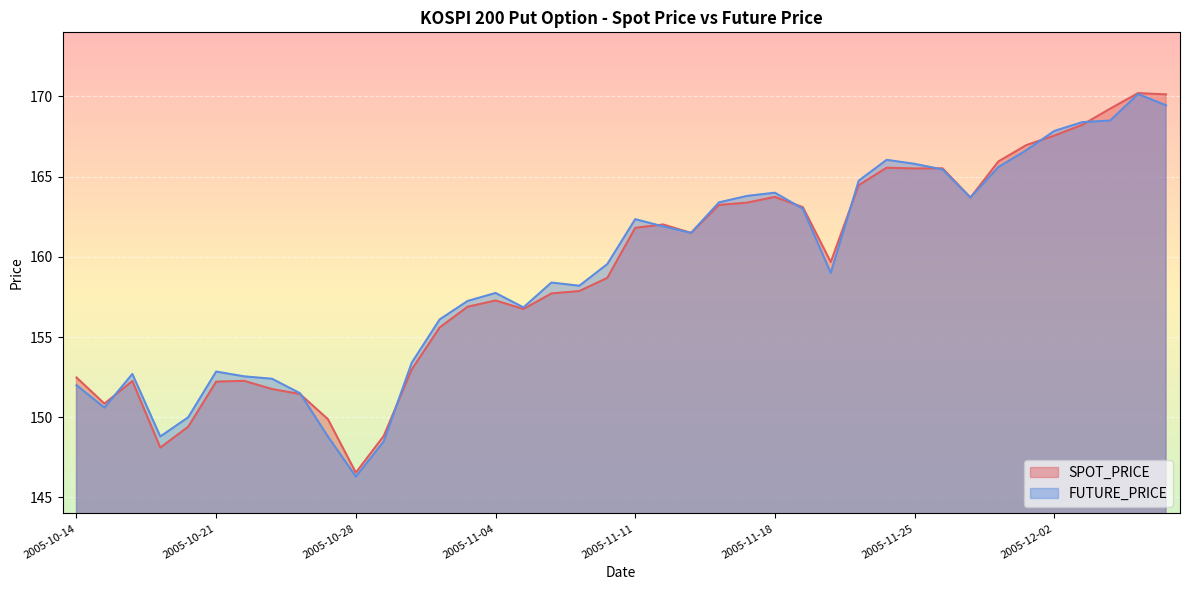

What is the minimum value for FUTURE_PRICE?

146.3